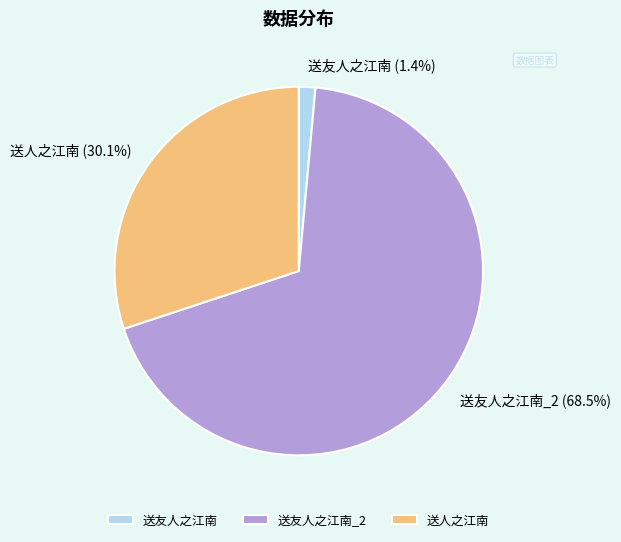

Count the number of slices in the pie.

3